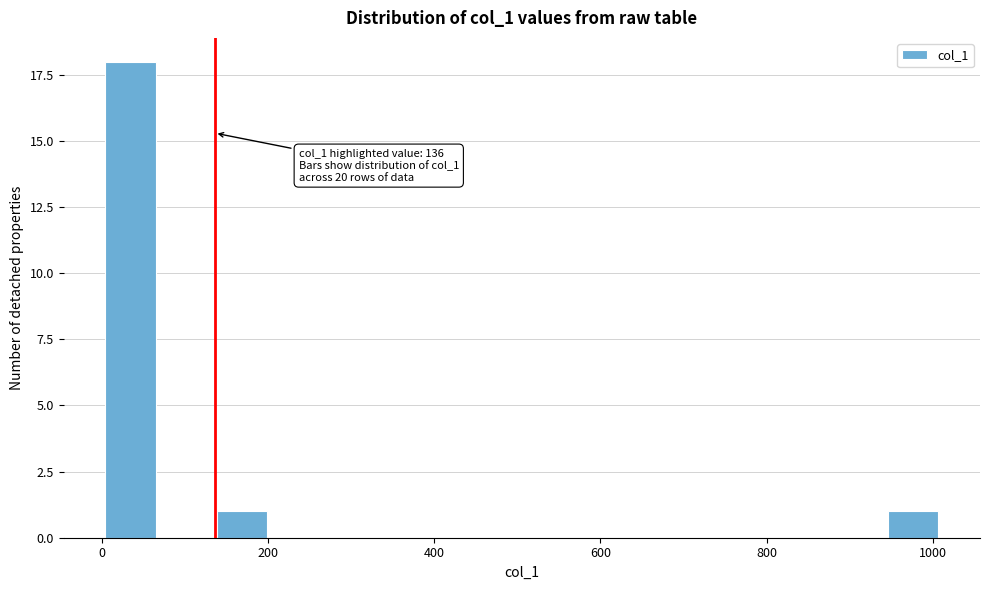

Read against the x-axis, roughly where is the centre of the tallest bar?

40